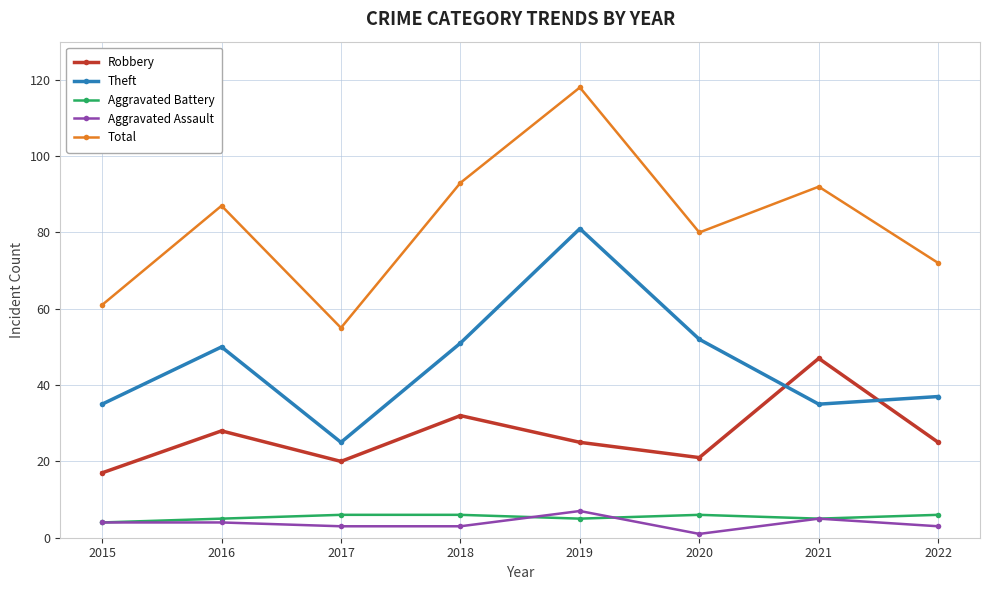

Reading right to left, transcribe all the data shown in this chart.

Robbery: 25	47	21	25	32	20	28	17
Theft: 37	35	52	81	51	25	50	35
Aggravated Battery: 6	5	6	5	6	6	5	4
Aggravated Assault: 3	5	1	7	3	3	4	4
Total: 72	92	80	118	93	55	87	61